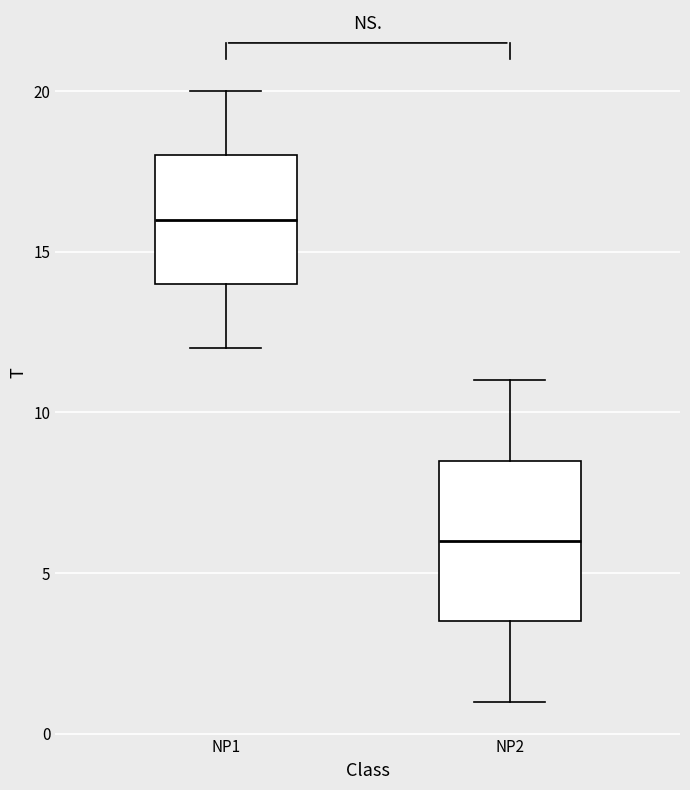

Reading left to right, read every box against the y-axis: the position of its median line, the range the box covers, and the ends of its whiskers. The values are not printed on the chart, so give them approximately, as read against the axis.

NP1: median 16.0, box 14.0 to 18.0, whiskers 12.0 to 20.0
NP2: median 6.0, box 3.5 to 8.5, whiskers 1.0 to 11.0